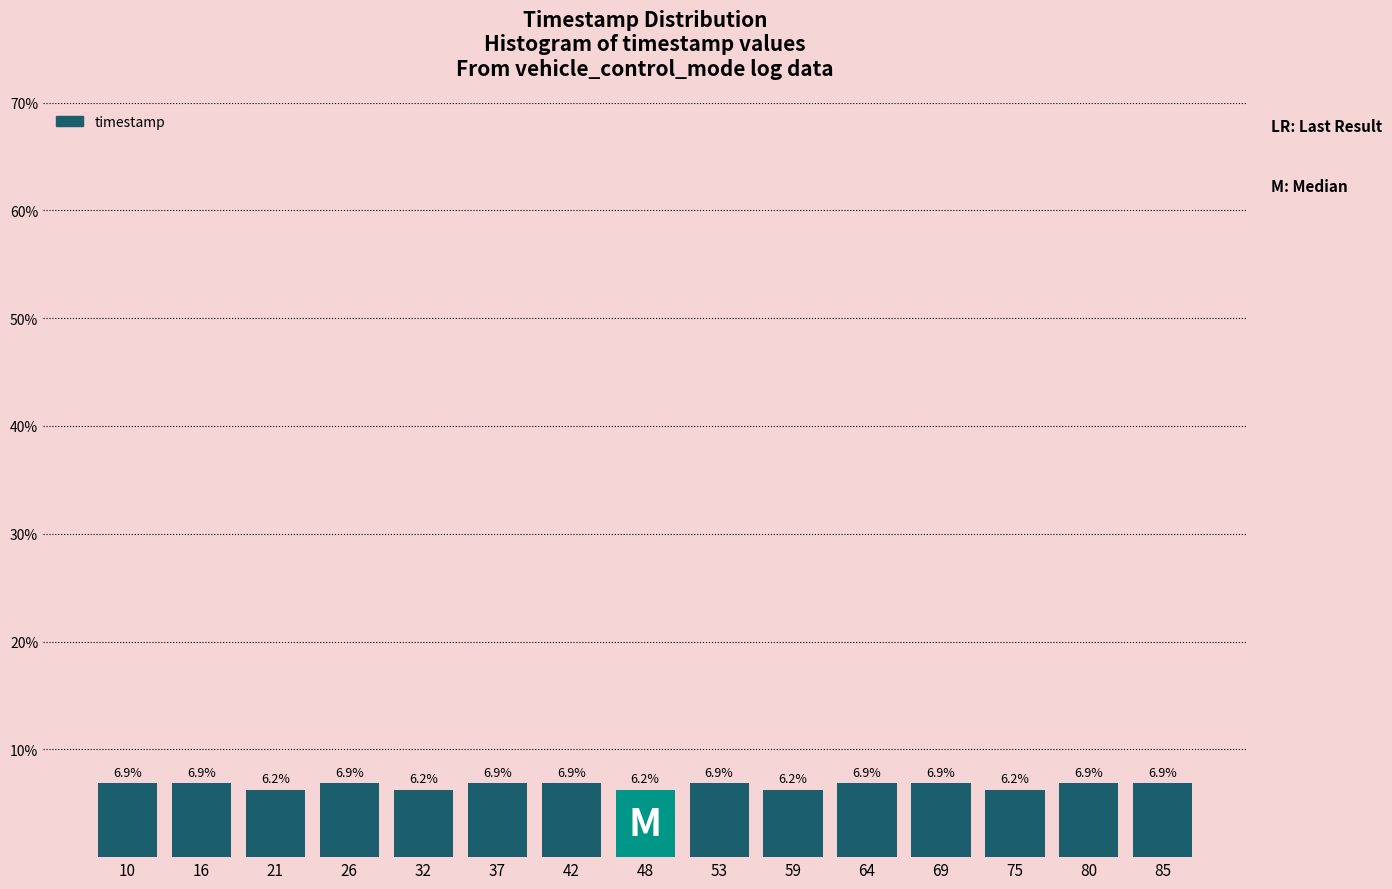

How many values are between 6 and 7?

15